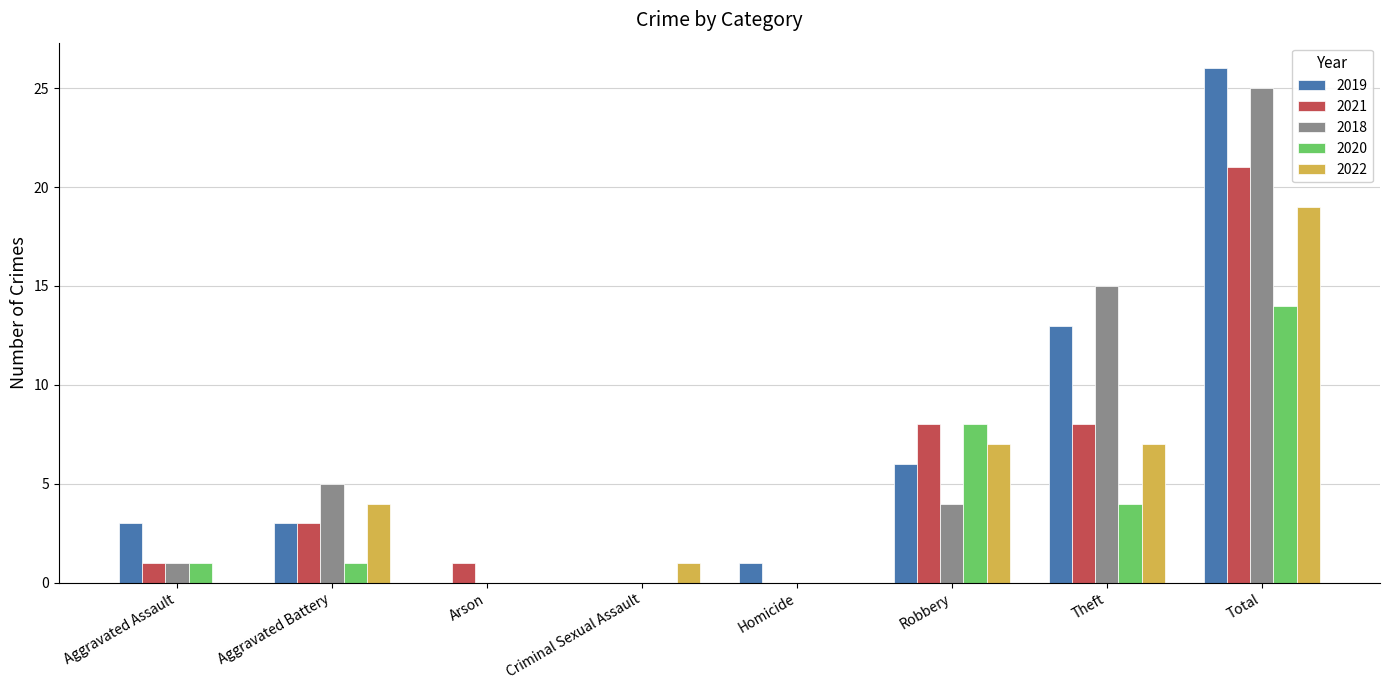

What is the average value of the 2022 series?

5